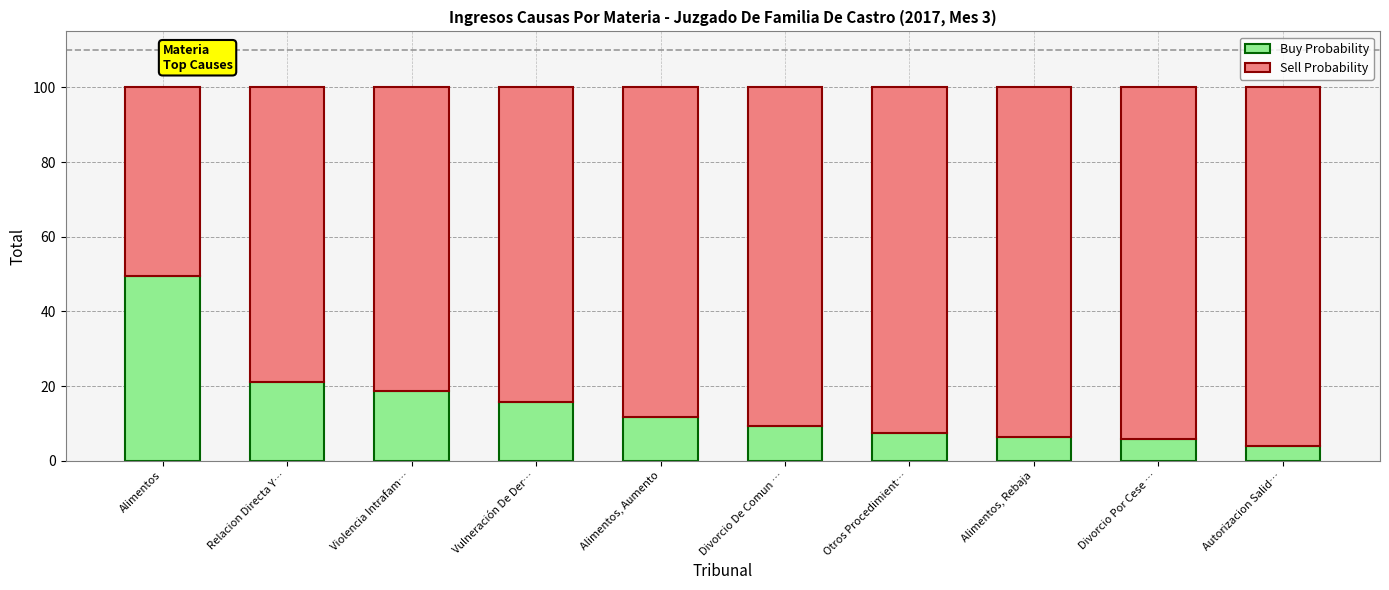

How many data points in Buy Probability are less than 11?

5